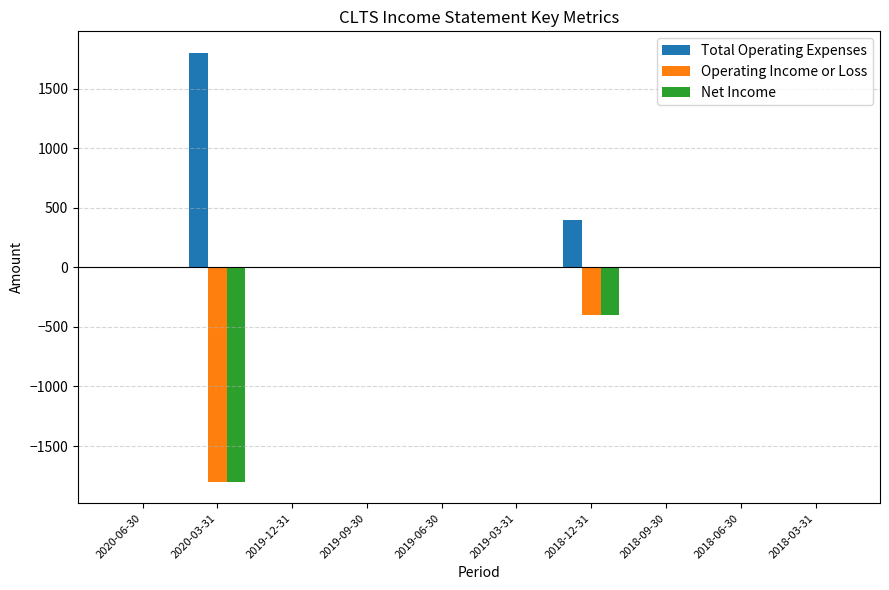

What is the total value across all series at 2018-12-31?

-400